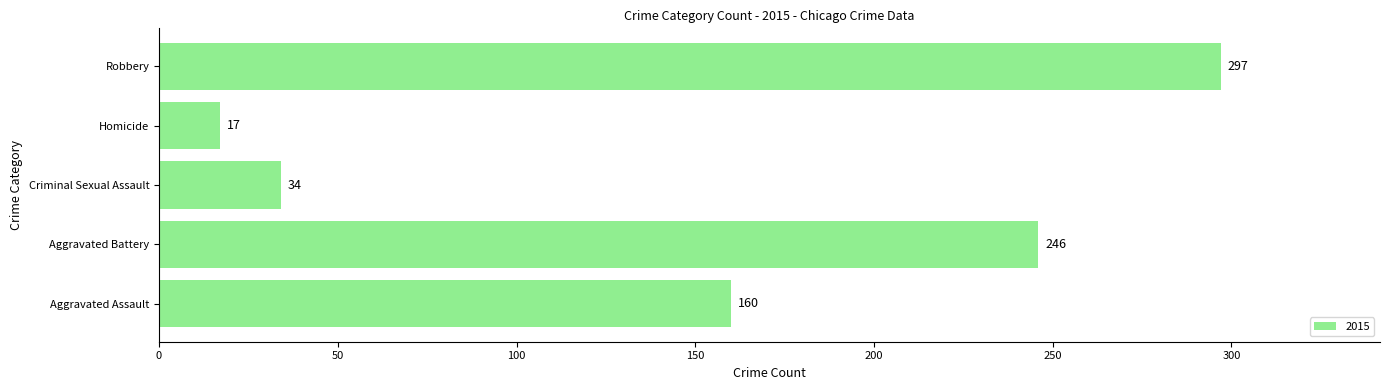

What is the sum of the values at Aggravated Battery and Robbery?

543